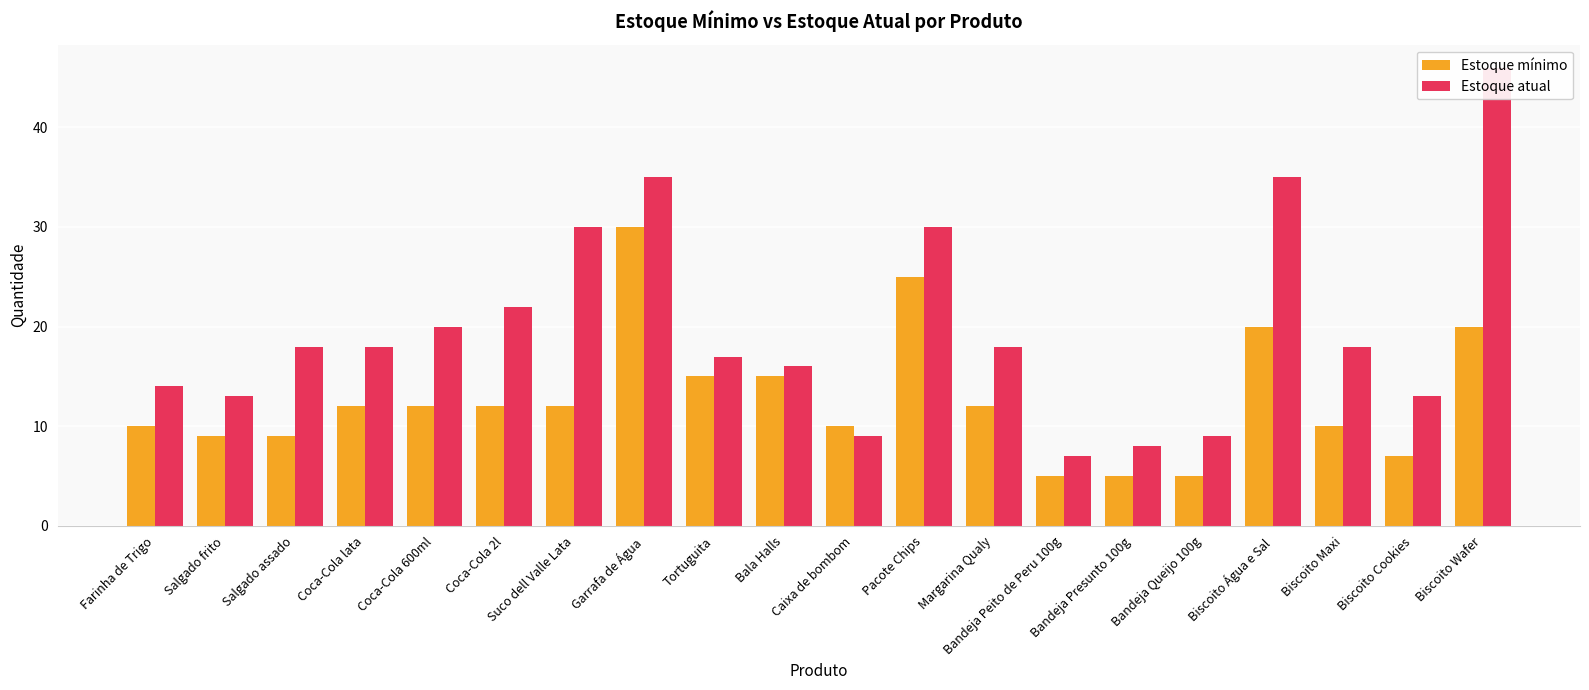

What is the difference between the Estoque atual values at Coca-Cola 600ml and Biscoito Wafer?

26